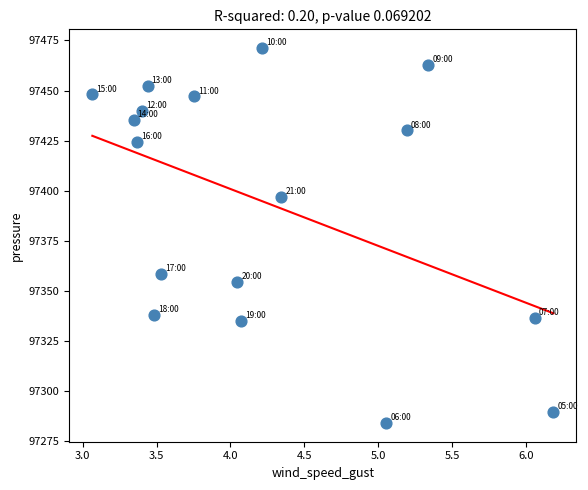

What is the range of X values (max minus min)?

3.1